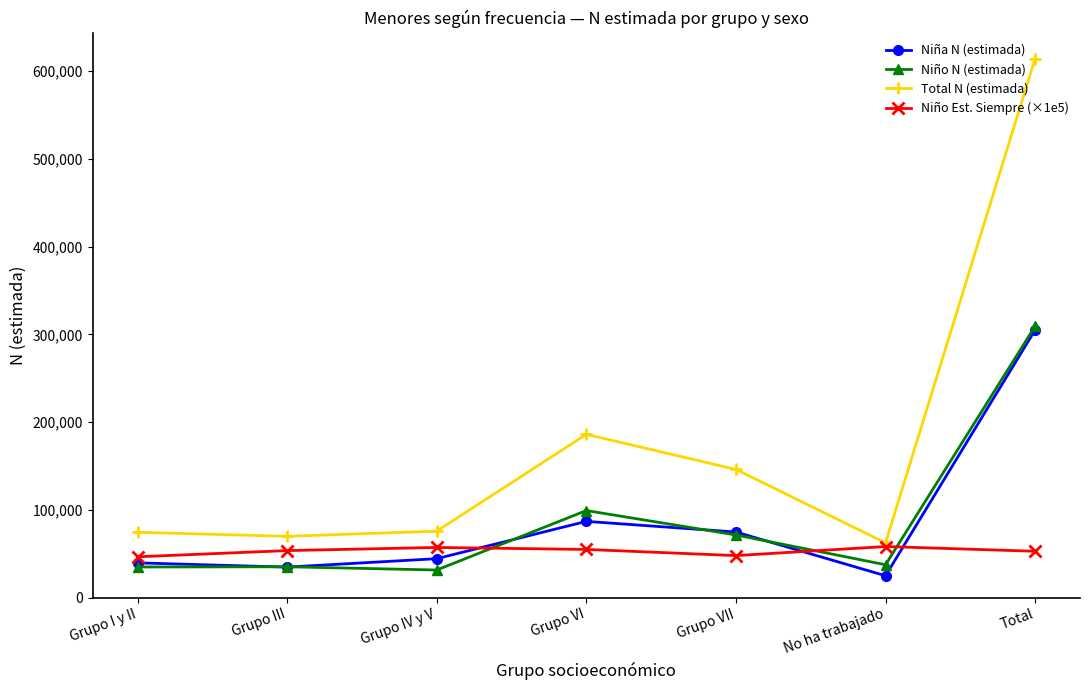

What is the value of the Total N (estimada) point at the 6th from the left?

62294.0